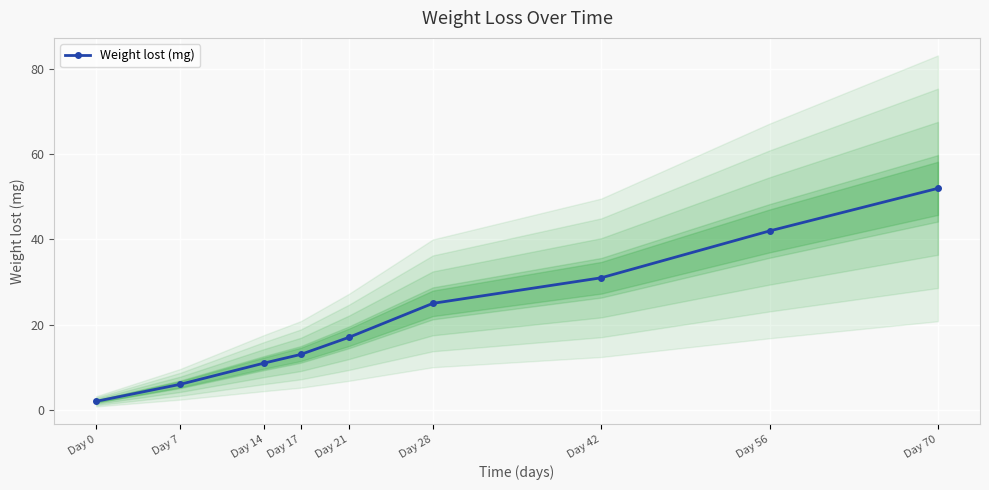

At which category does the chart reach its peak across all series?

Day 70